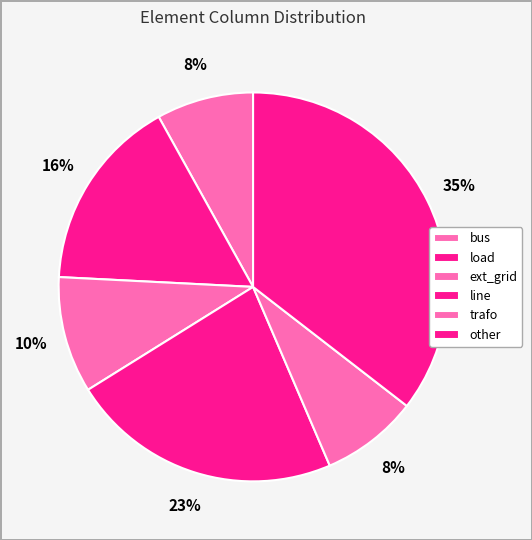

How many segments does this pie chart have?

6